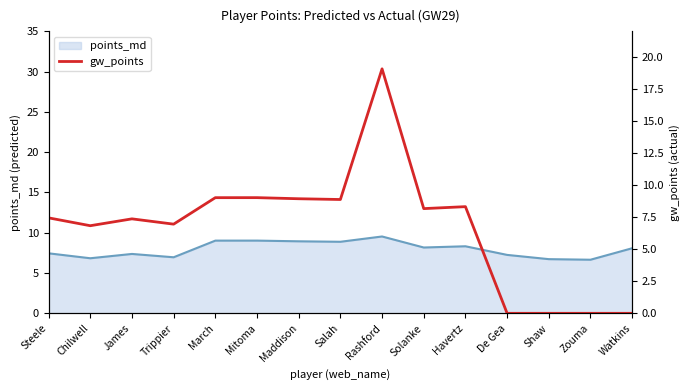

Reading left to right, transcribe all the data shown in this chart.

Steele=7.4	Chilwell=6.8	James=7.4	Trippier=7.0	March=9.0	Mitoma=9.0	Maddison=8.9	Salah=8.9	Rashford=19.1	Solanke=8.2	Havertz=8.3	De Gea=0.0	Shaw=0.0	Zouma=0.0	Watkins=0.0